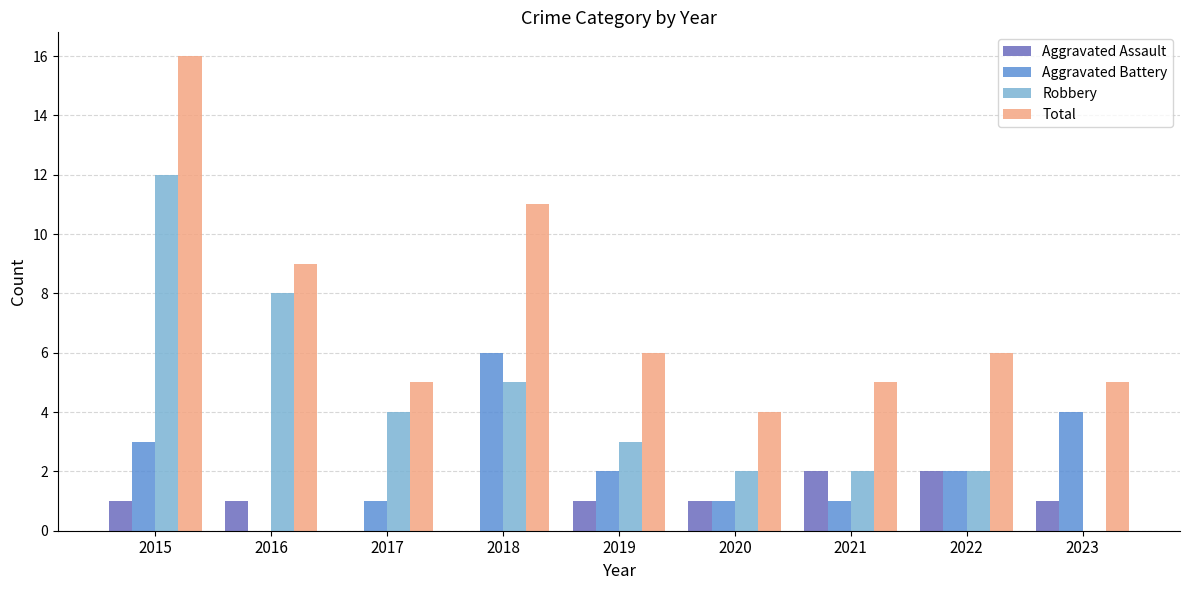

Are the bars grouped side by side (vs. stacked)?

Yes